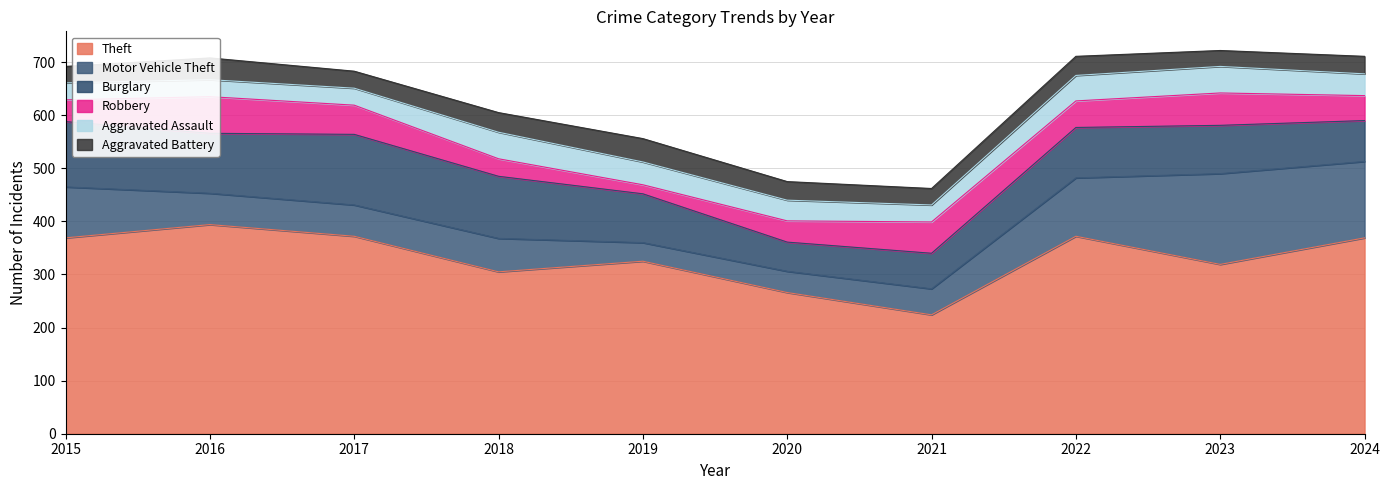

What is the average value of the Burglary series?

96